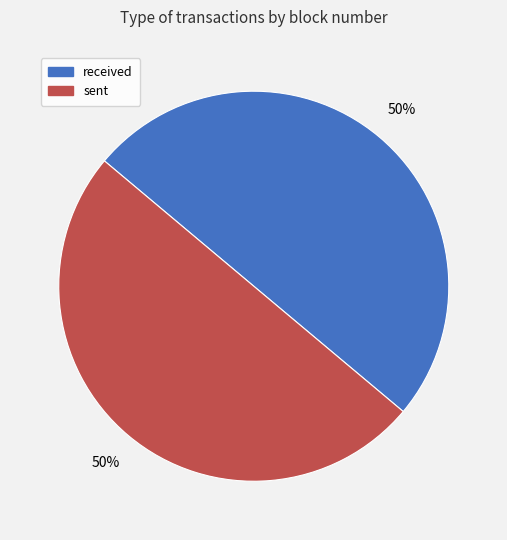

Is the sum of sent and received greater than half?

Yes